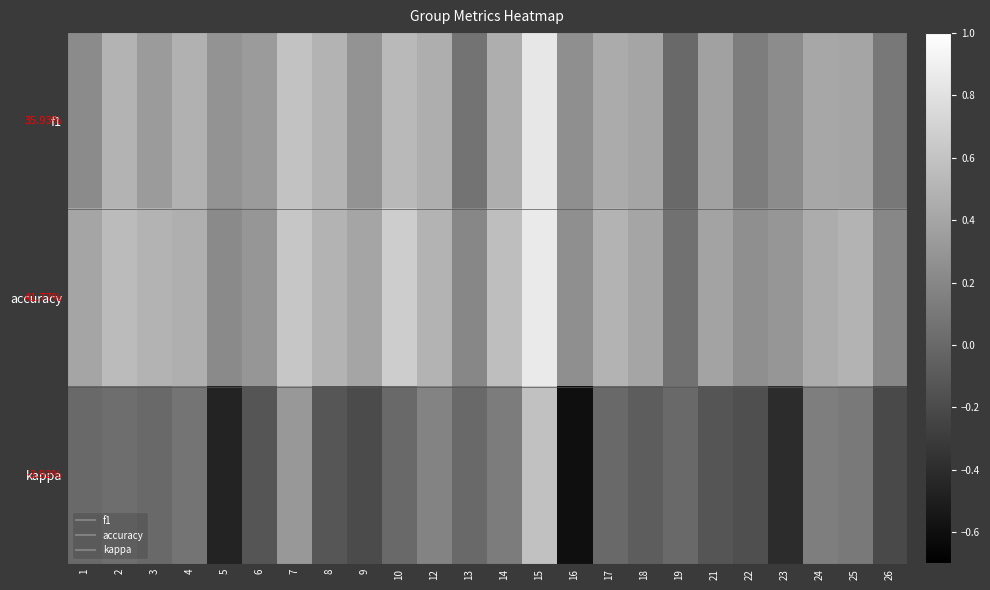

The kappa series shows -0.3 at 5. True or false?

False